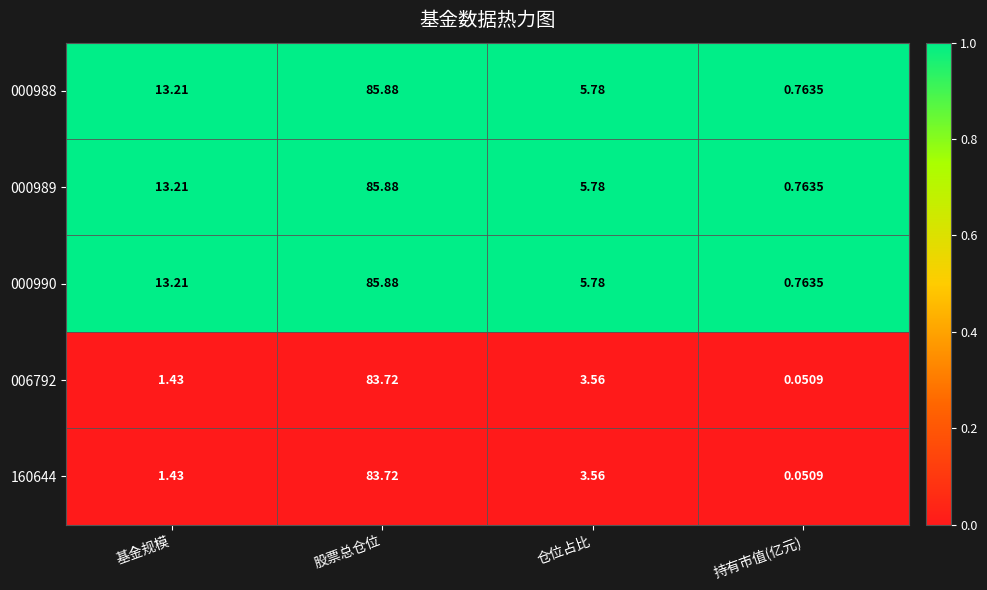

How many distinct data groups are displayed?

5